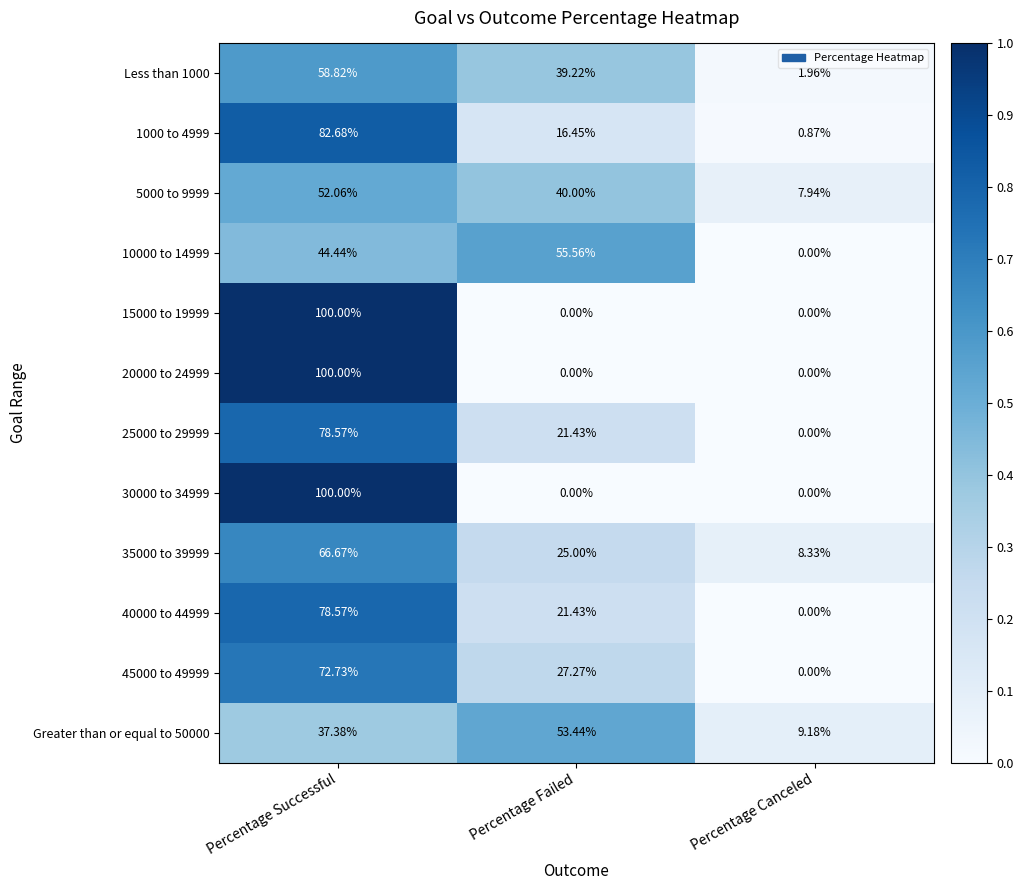

At which label does 1000 to 4999 reach its minimum?

Percentage Canceled